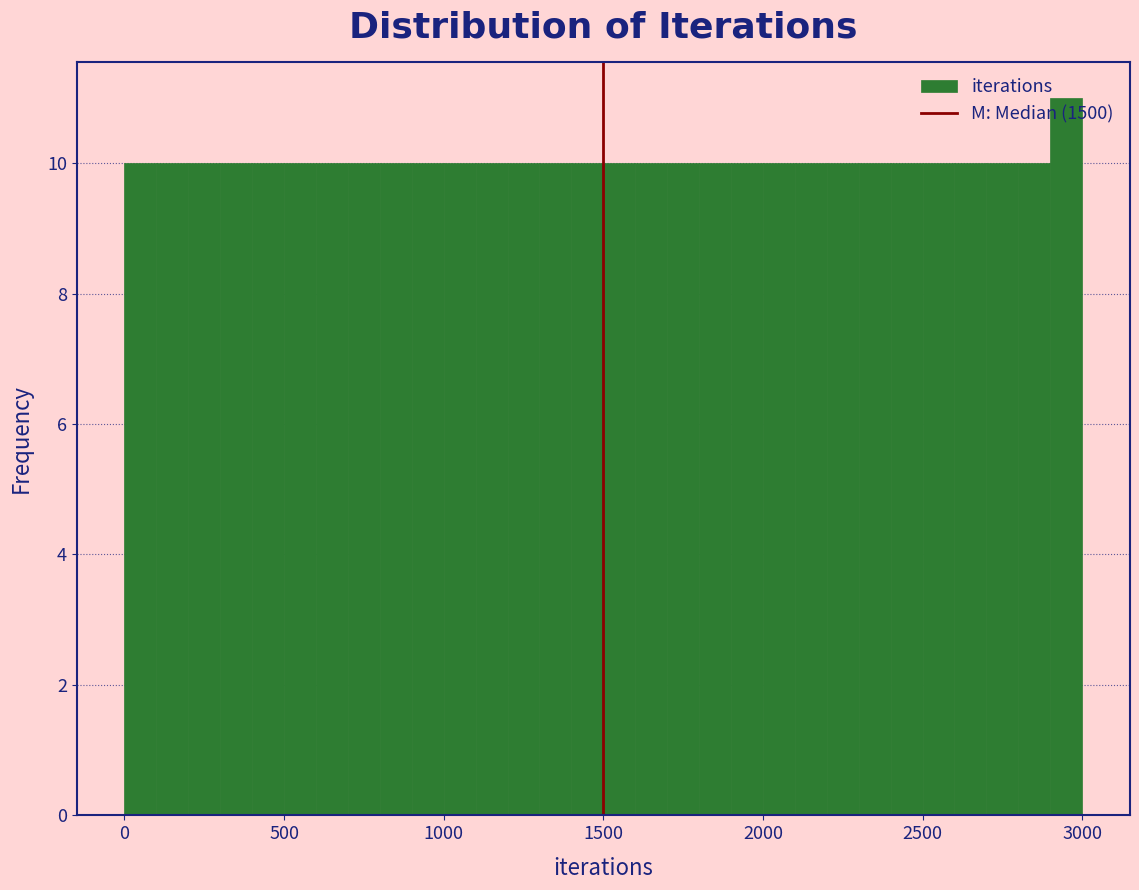

Read against the x-axis, roughly where is the centre of the tallest bar?

2950